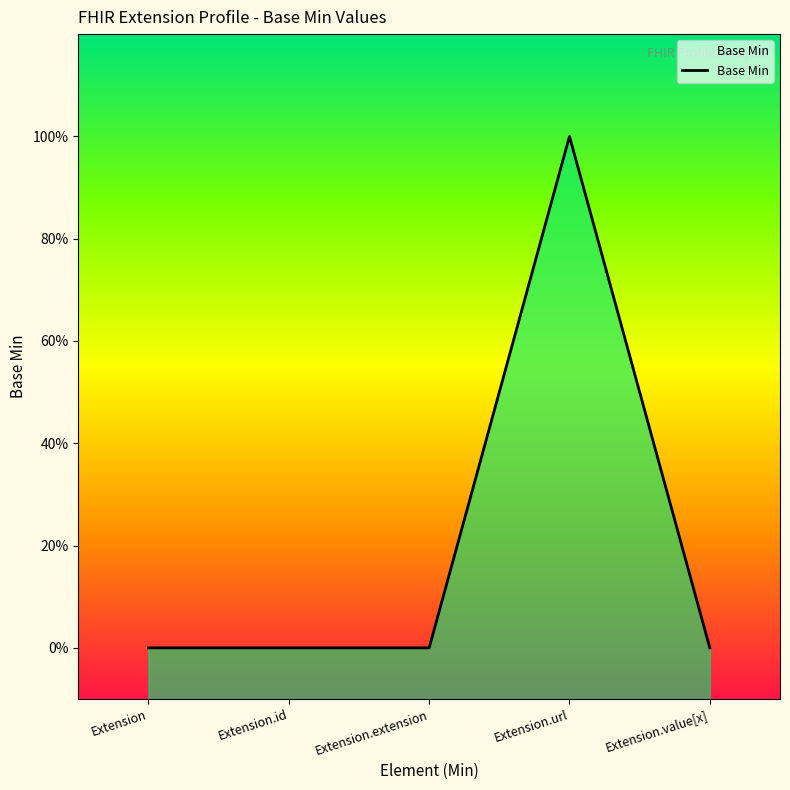

How many values are between 0 and 1?

5